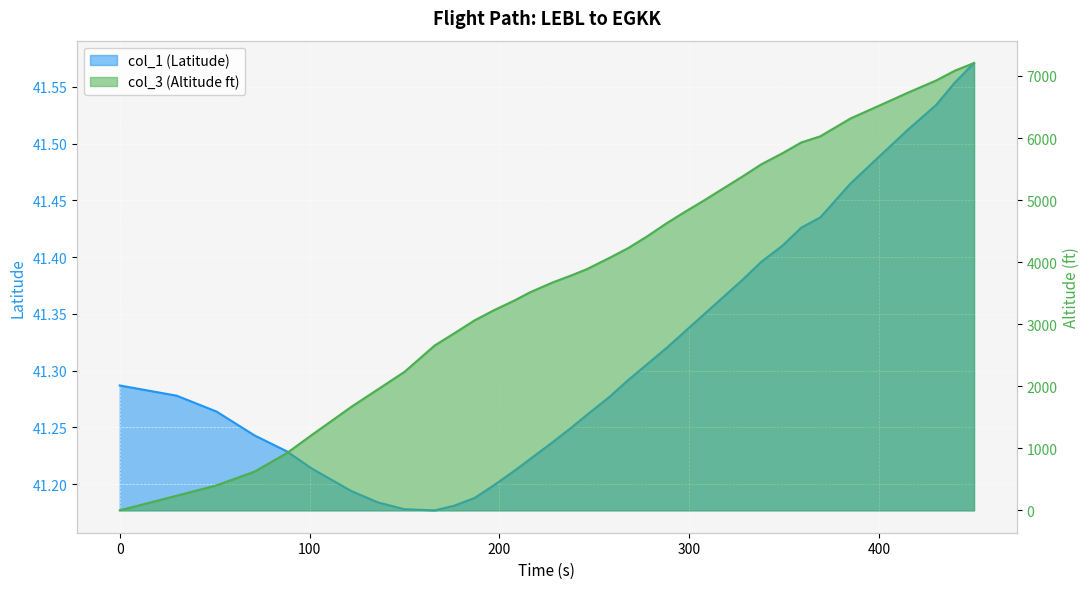

At how many categories does at least one series exceed 2663?

26